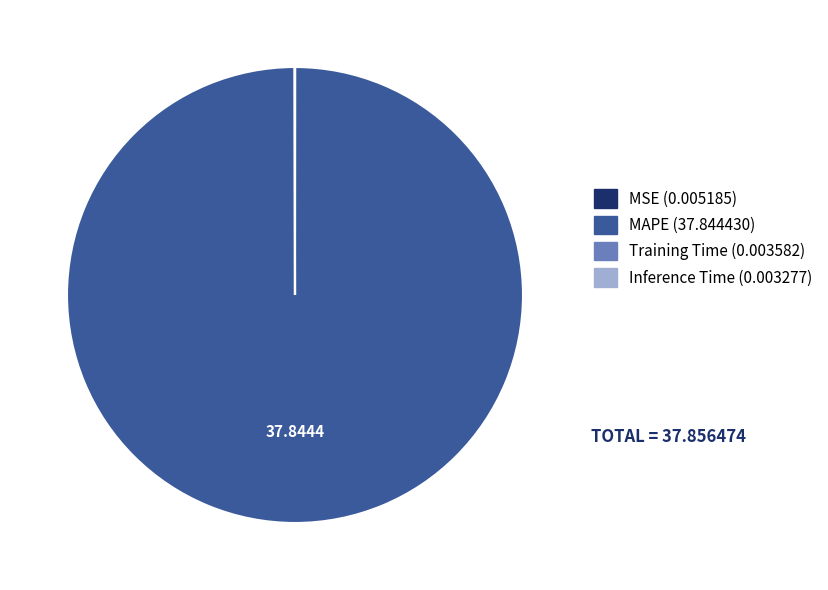

Which slice is the largest?

MAPE